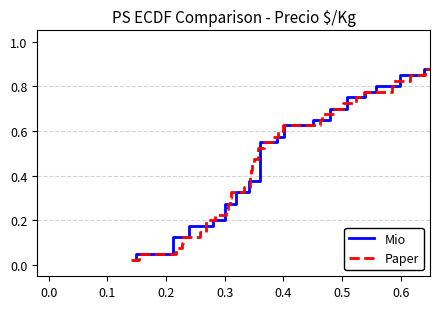

Is this an area chart (filled region under the line)?

No